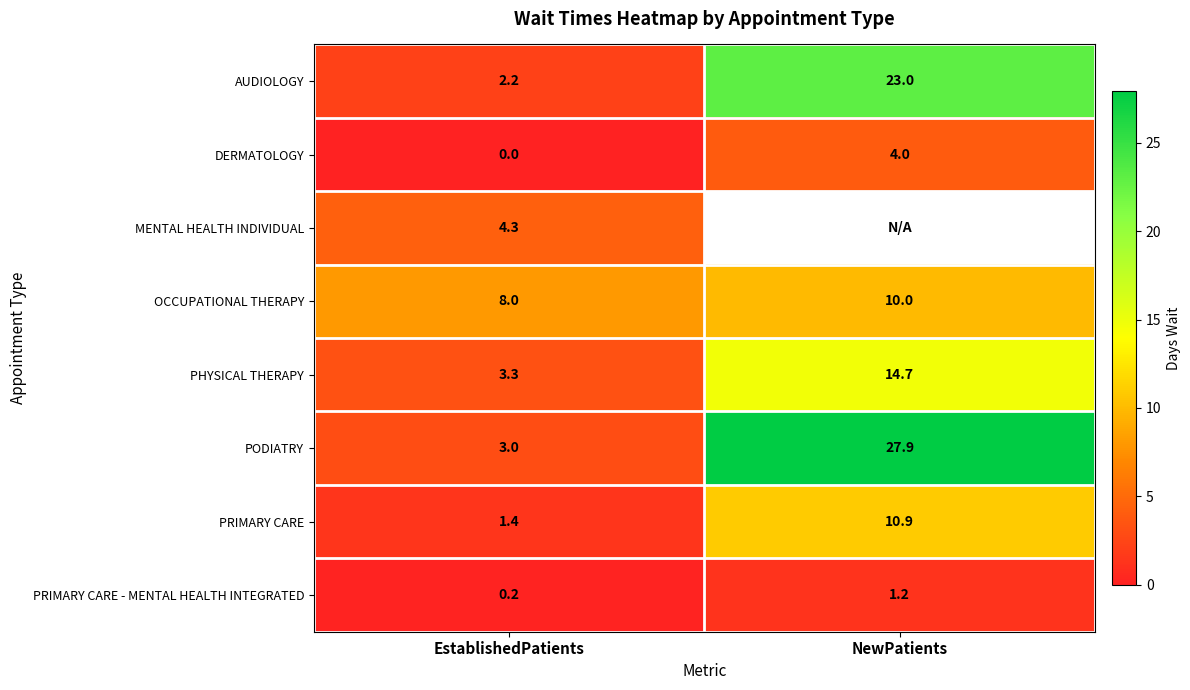

What is the difference between the highest and lowest values at NewPatients?

26.7